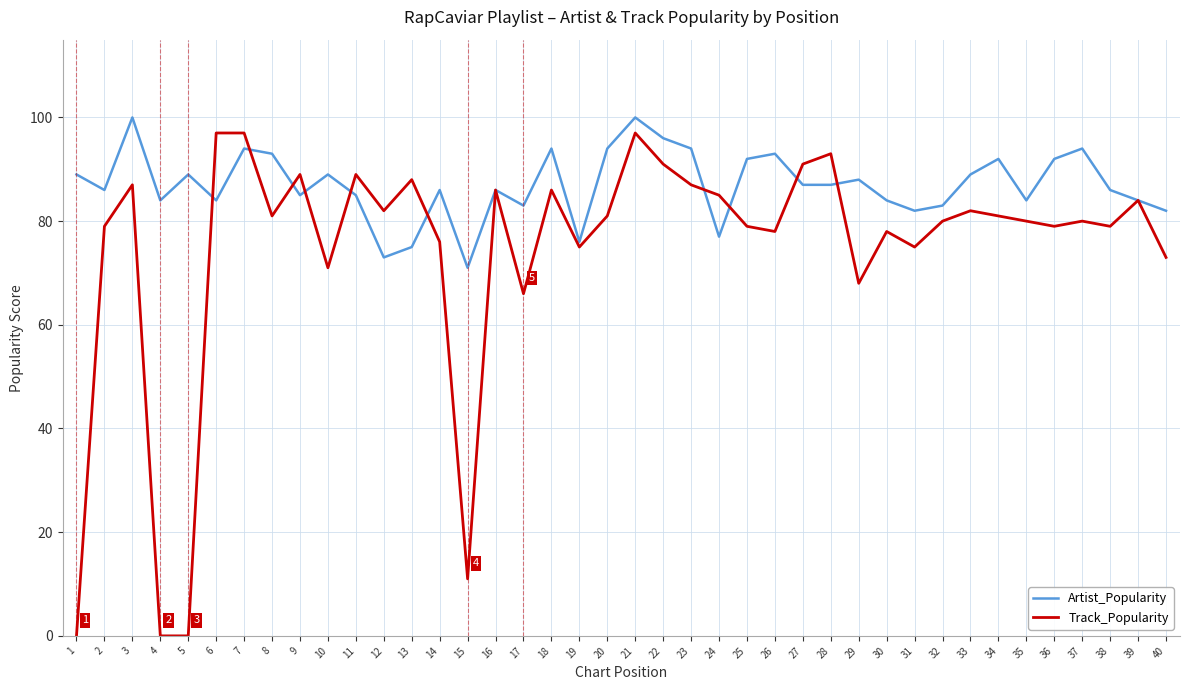

Where is the first local maximum for Track_Popularity?

3